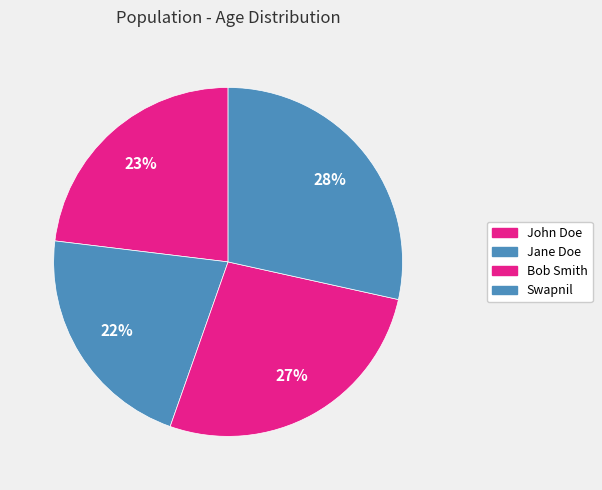

The Swapnil slice represents 40% of the pie. True or false?

False